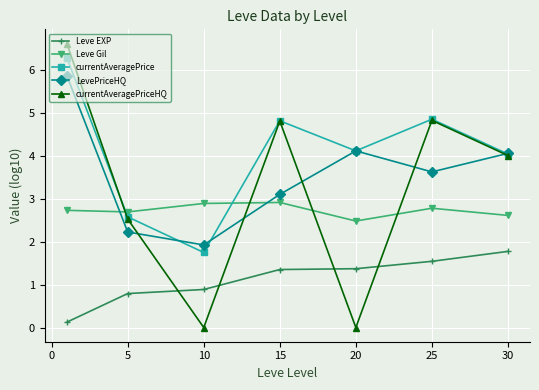

What are all the series names shown in the legend?

Leve EXP, Leve Gil, currentAveragePrice, LevePriceHQ, currentAveragePriceHQ